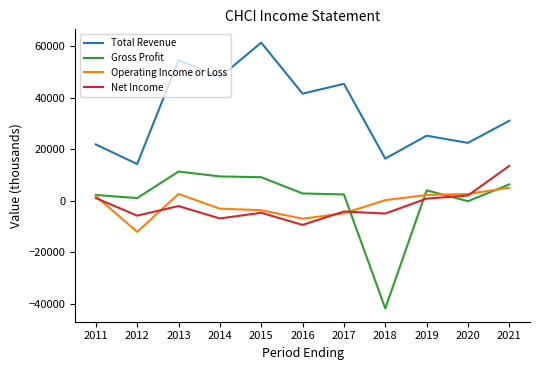

True or false: Total Revenue and Gross Profit cross at least once.

False